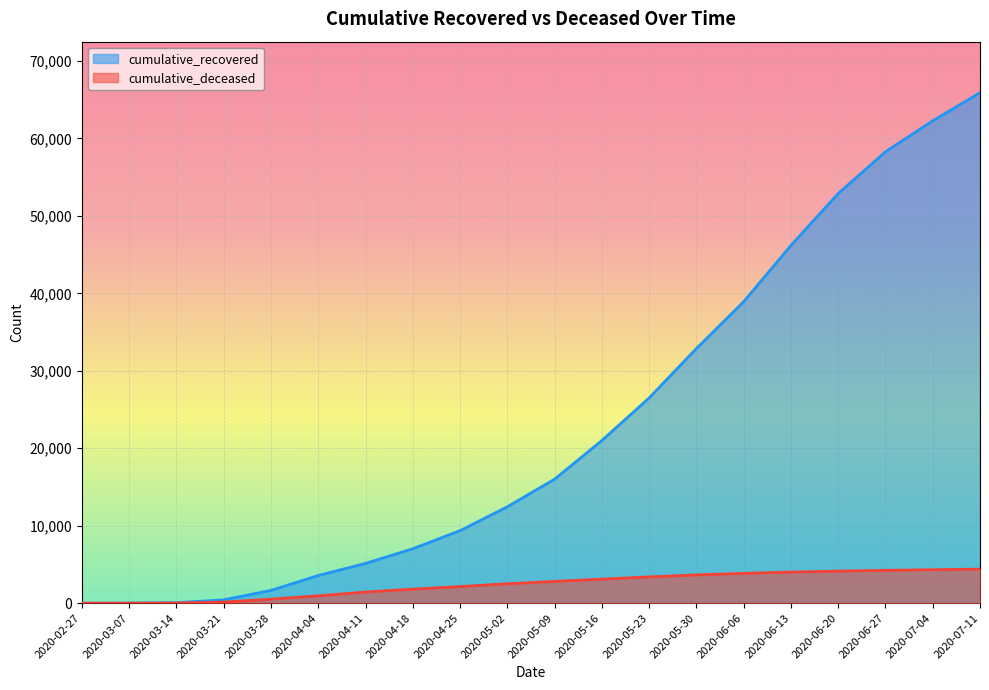

Which category has the lowest value in the cumulative_deceased series?

2020-02-27